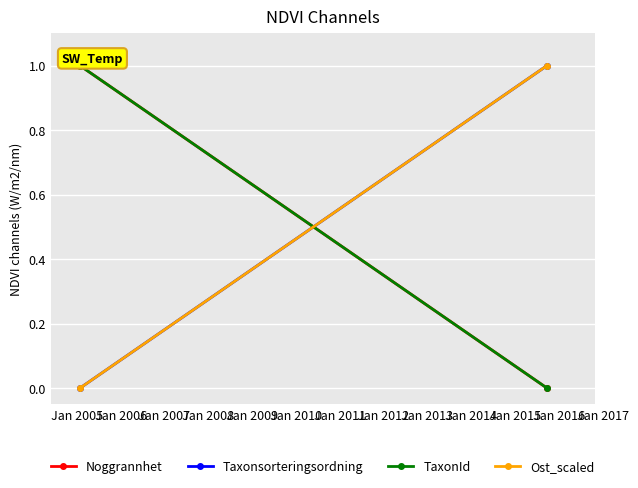

What is the sum of the Ost_scaled values at Jan 2006 and Jan 2005?

1